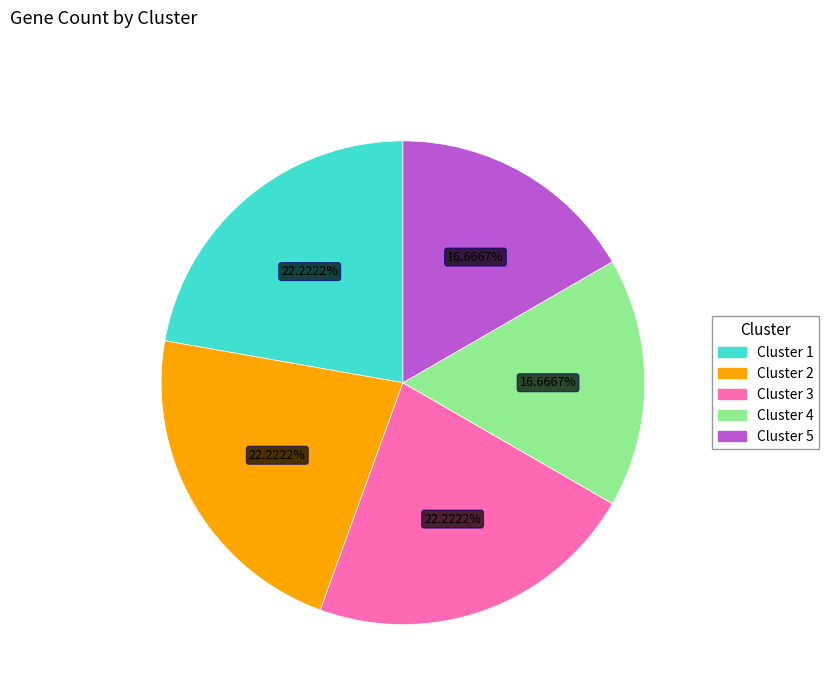

Is Cluster 5 the majority of the pie?

No